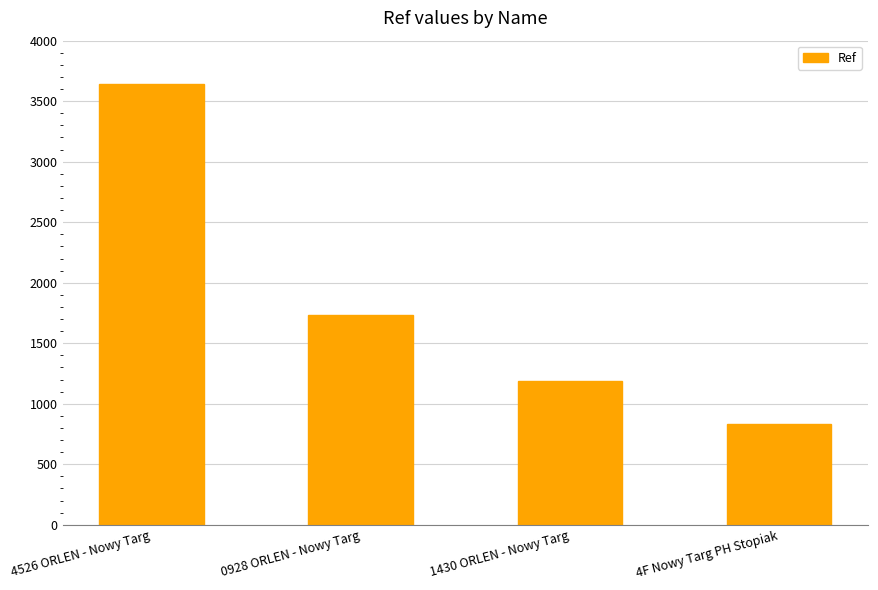

At which label is the value closest to 2240?

0928 ORLEN - Nowy Targ